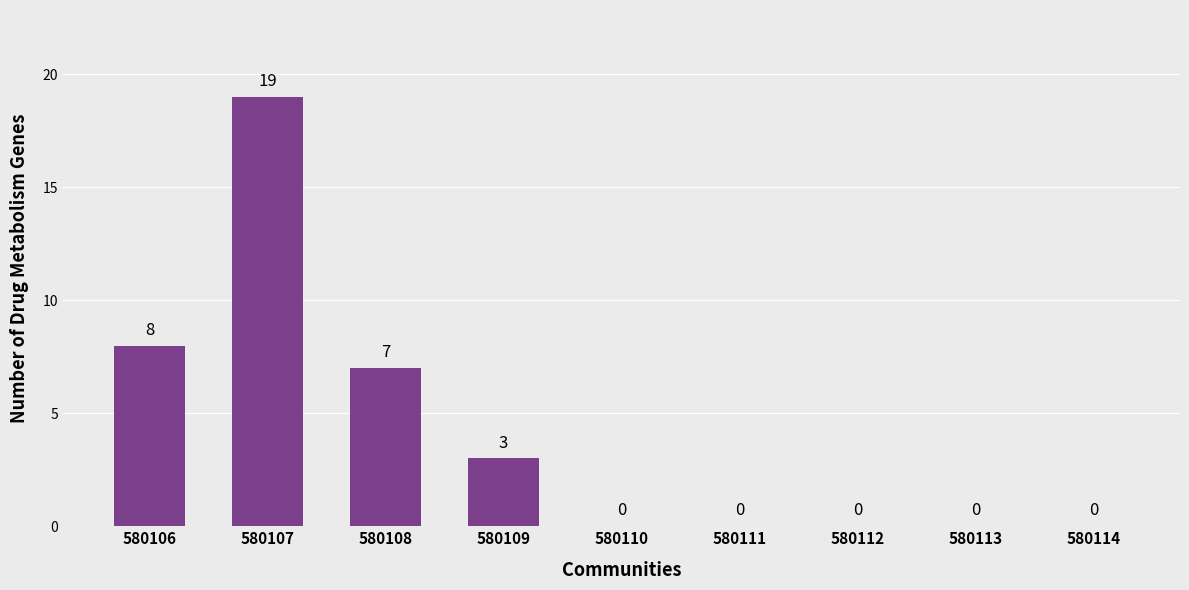

What is the average value?

4